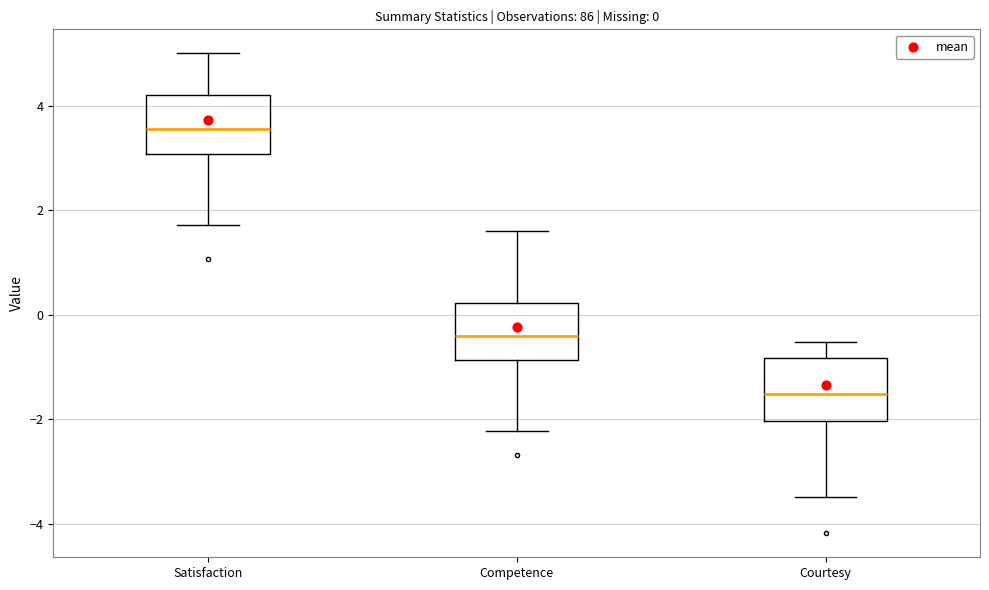

Which box's median line is the highest?

Satisfaction